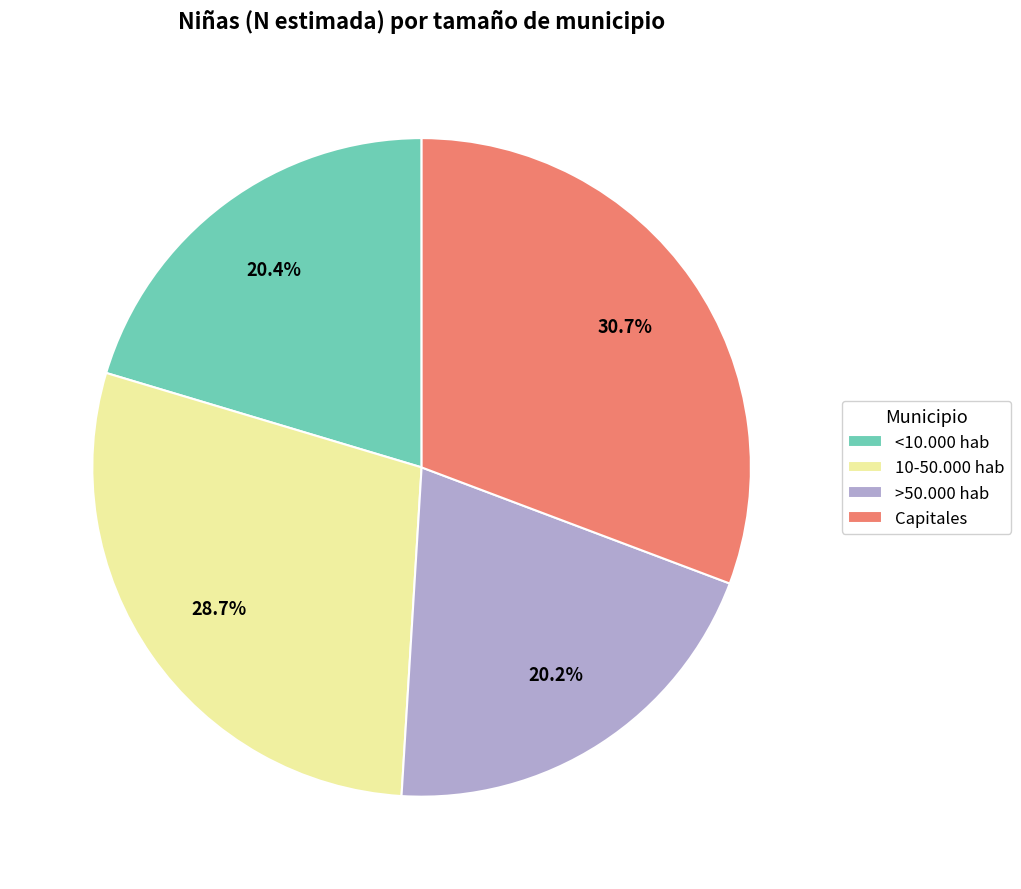

How many segments does this pie chart have?

4